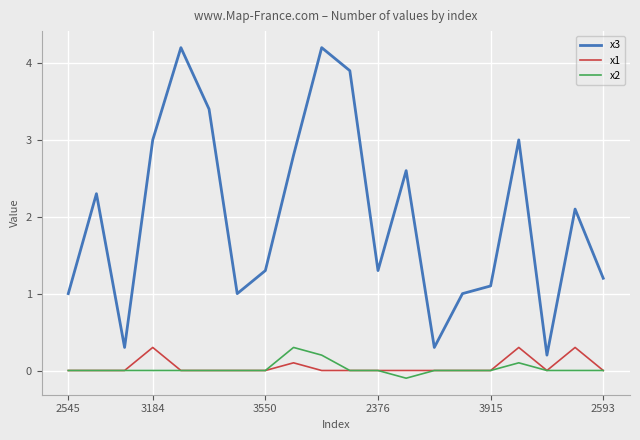

Which series has the largest total across all categories?

x3